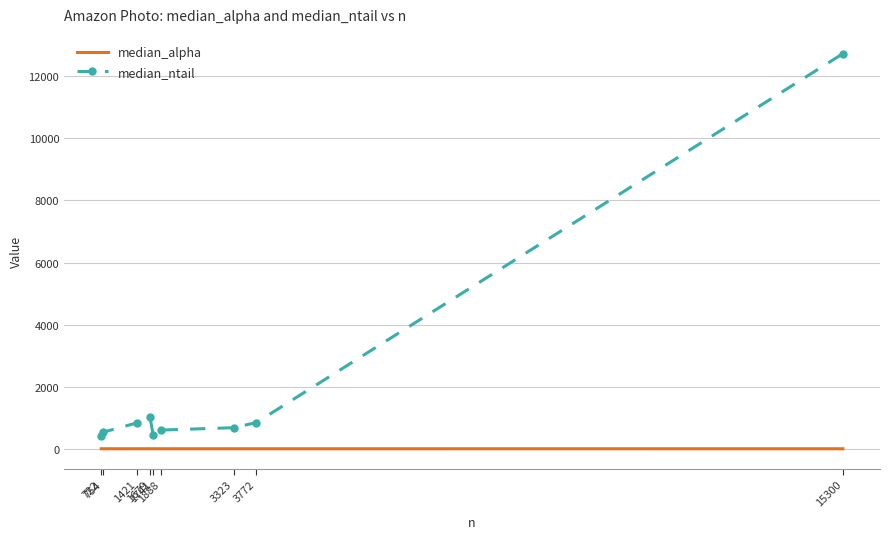

True or false: median_ntail and median_alpha cross at least once.

False